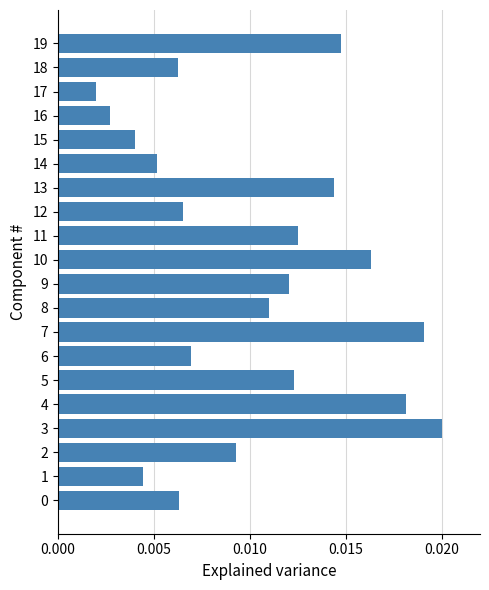

Which category has the highest value across all series?

3